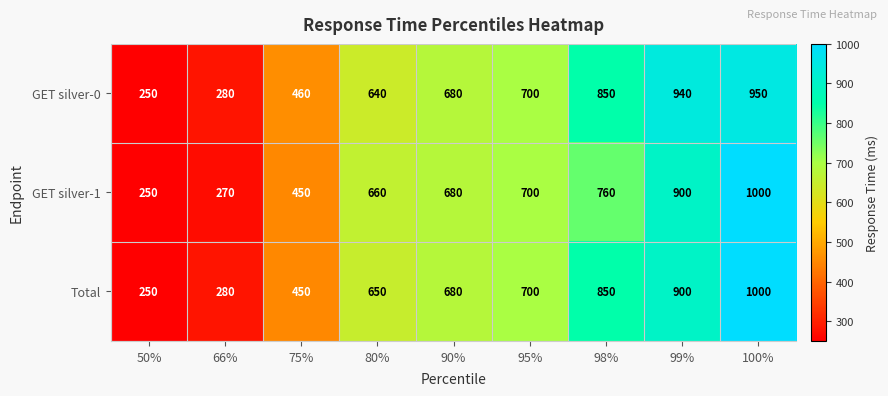

At how many categories does at least one series exceed 436?

7